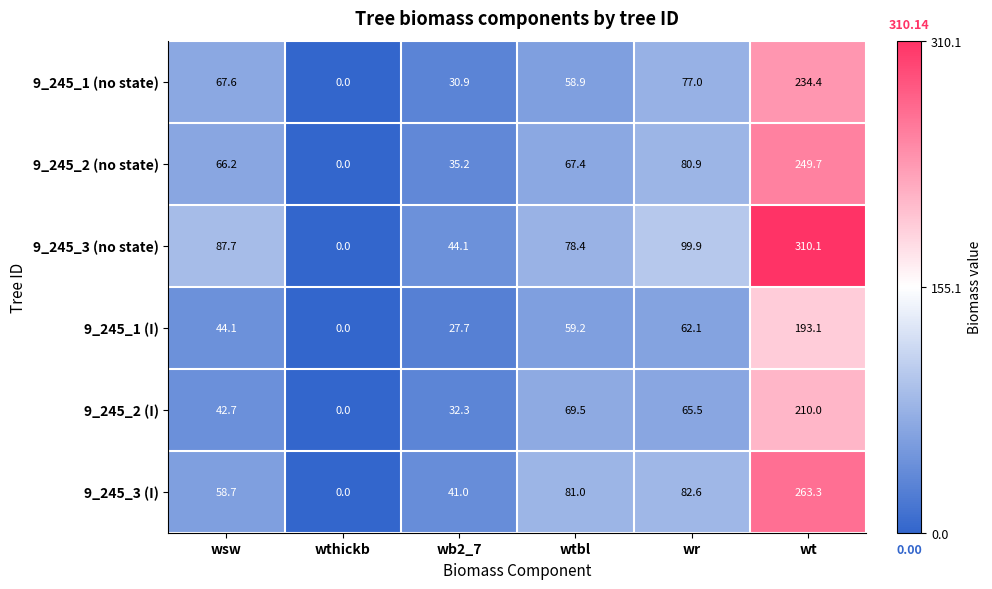

What is the sum of the 9_245_3 (I) values at wb2_7 and wr?

123.6